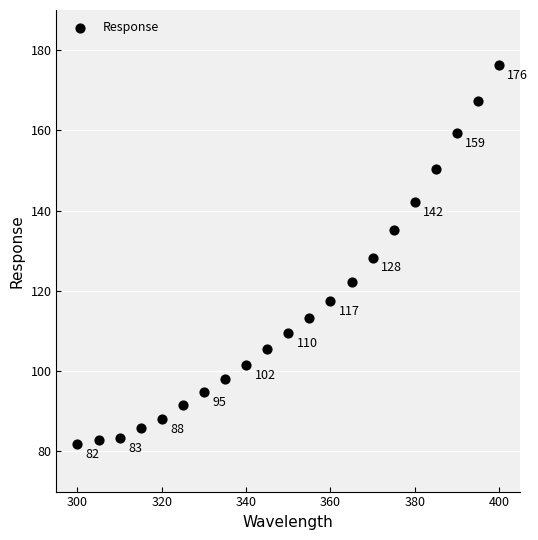

What is the range of Y values (max minus min)?

94.5